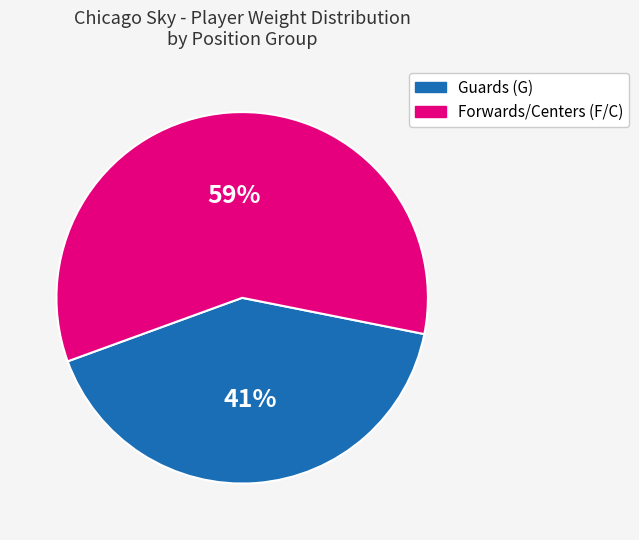

To the nearest percent, what is the average slice percentage?

50%